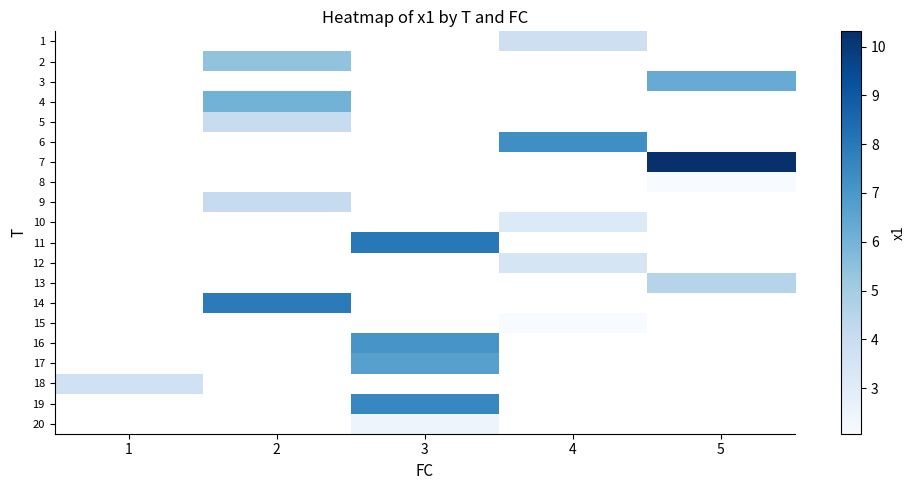

How many values in the row_10 series exceed 8?

1